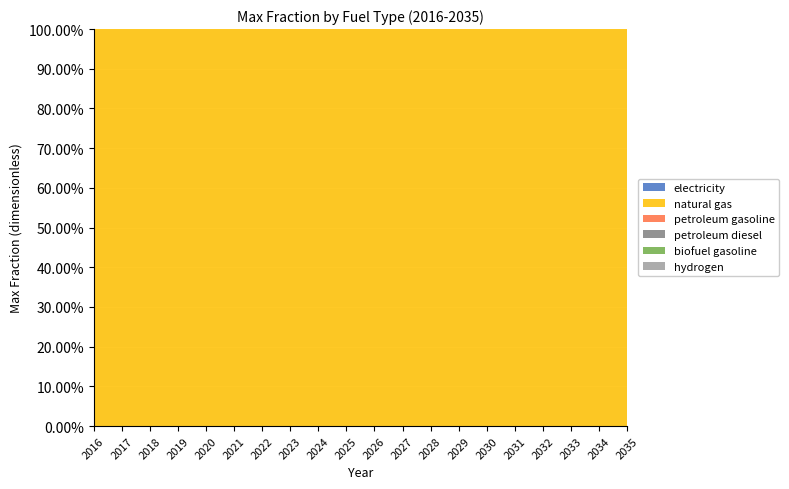

Reading right to left, extract all data points from this chart.

electricity: 0	0	0	0	0	0	0	0	0	0	0	0	0	0	0	0	0	0	0	0
natural gas: 1	1	1	1	1	1	1	1	1	1	1	1	1	1	1	1	1	1	1	1
petroleum gasoline: 0	0	0	0	0	0	0	0	0	0	0	0	0	0	0	0	0	0	0	0
petroleum diesel: 0	0	0	0	0	0	0	0	0	0	0	0	0	0	0	0	0	0	0	0
biofuel gasoline: 0	0	0	0	0	0	0	0	0	0	0	0	0	0	0	0	0	0	0	0
hydrogen: 0	0	0	0	0	0	0	0	0	0	0	0	0	0	0	0	0	0	0	0